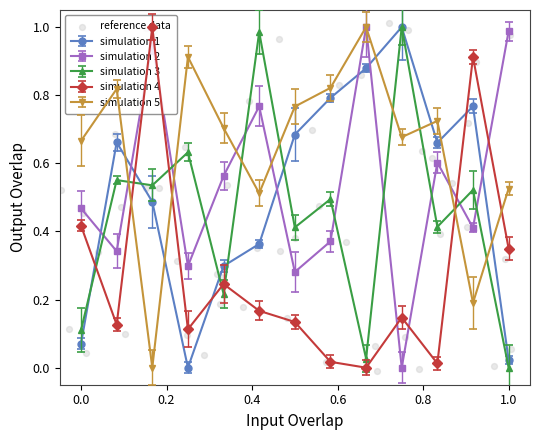

At how many categories does at least one series exceed 0?

13